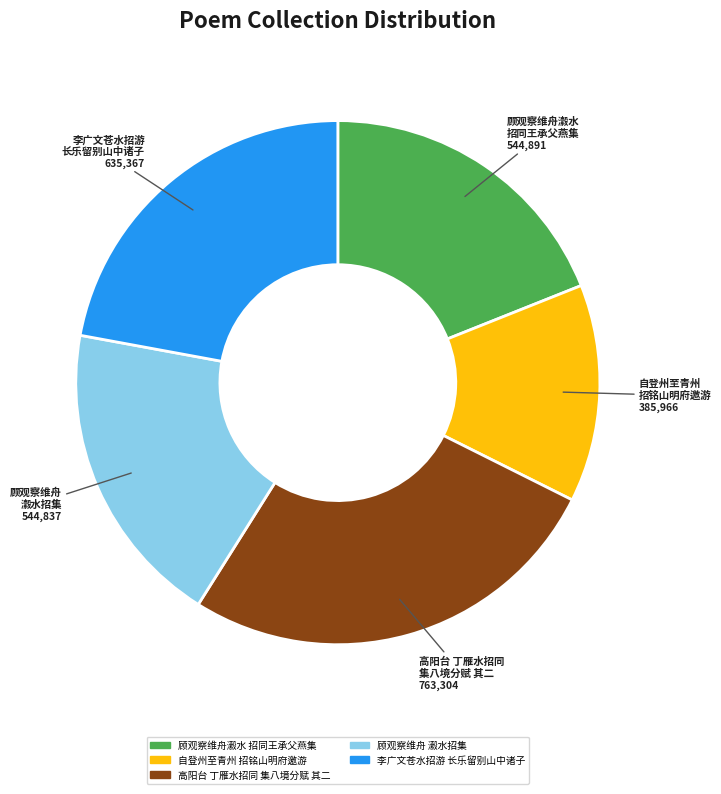

Is the sum of 李广文苍水招游 长乐留别山中诸子 and 顾观察维舟 瀫水招集 greater than half?

No